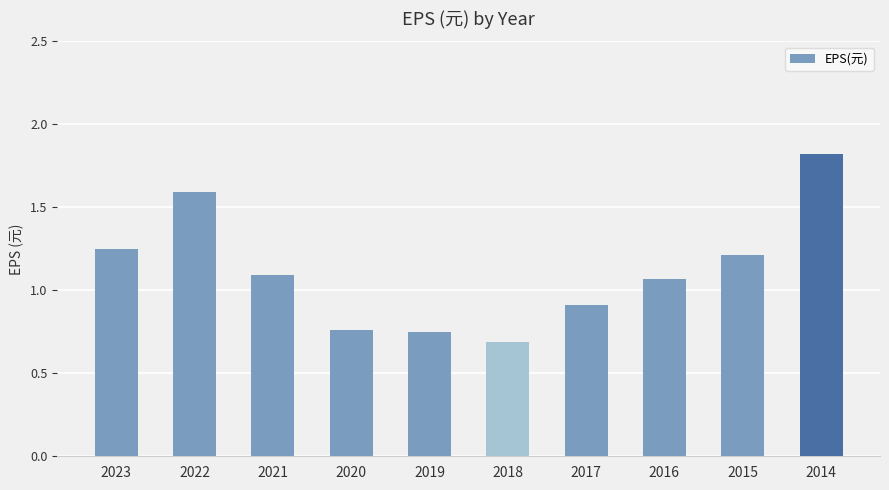

What is the approximate value at 2017?

0.9